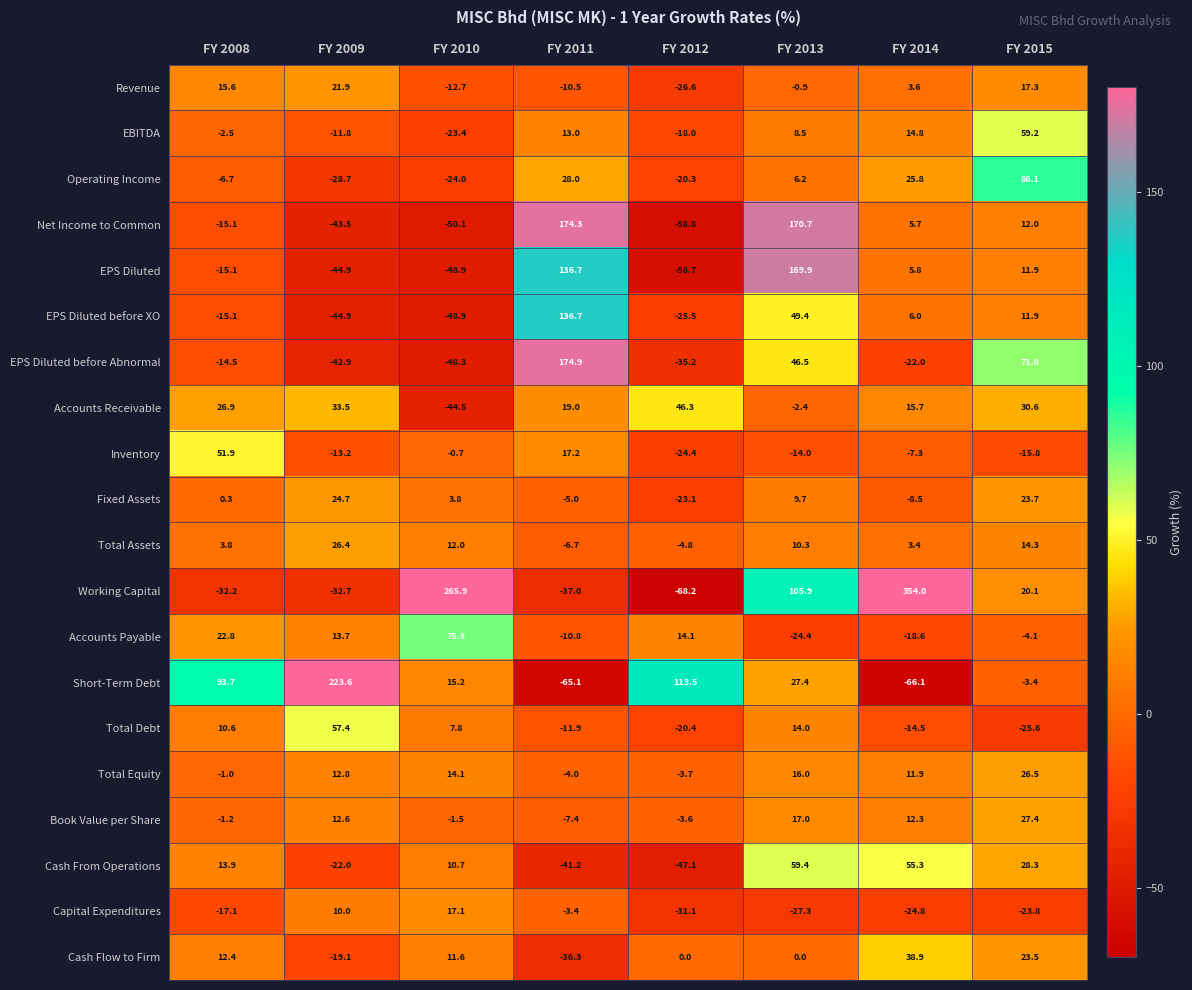

How many positive values does the EPS Diluted before Abnormal series have?

3